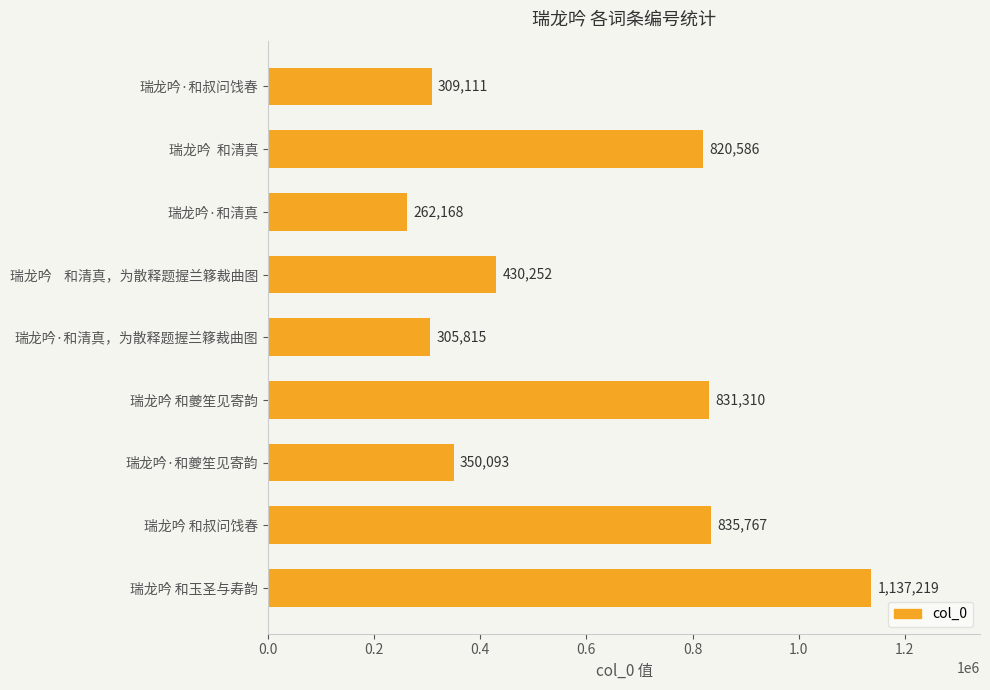

Rank the categories by value from lowest to highest.

瑞龙吟·和清真, 瑞龙吟·和清真，为散释题握兰簃裁曲图, 瑞龙吟·和叔问饯春, 瑞龙吟·和夔笙见寄韵, 瑞龙吟    和清真，为散释题握兰簃裁曲图, 瑞龙吟  和清真, 瑞龙吟 和夔笙见寄韵, 瑞龙吟 和叔问饯春, 瑞龙吟 和玉圣与寿韵